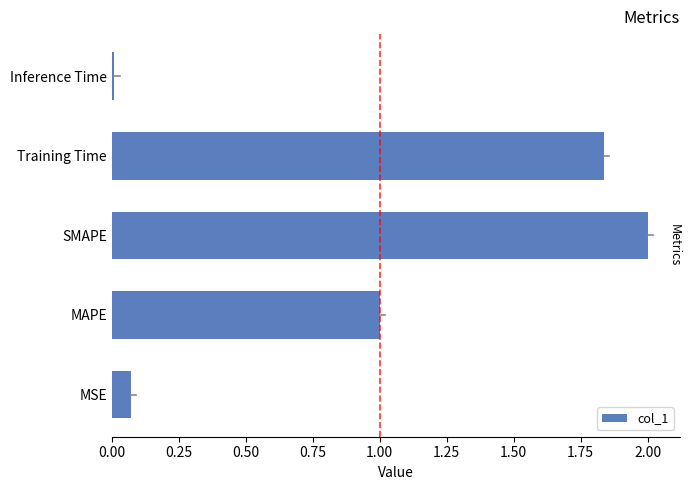

List the labels in order of value, smallest first.

Inference Time, MSE, MAPE, Training Time, SMAPE